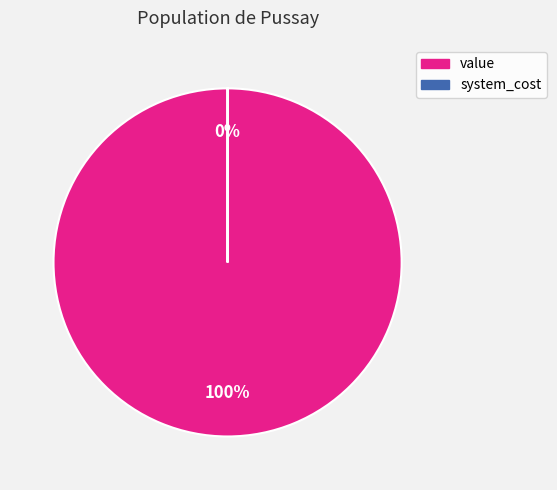

Which slice represents more than half of the pie?

value